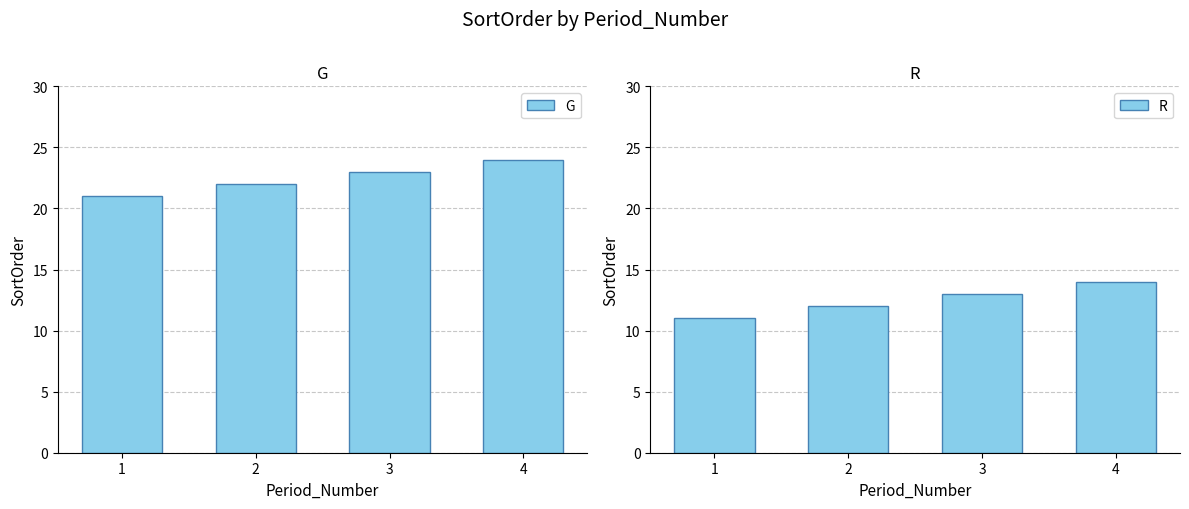

True or false: R has a value of 13 at 3.

True